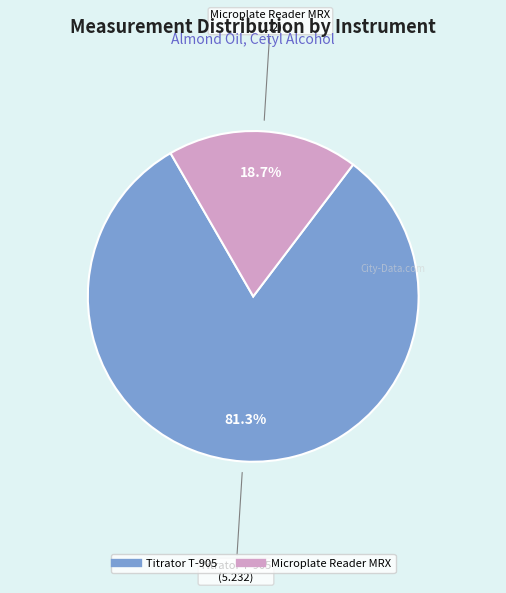

The Microplate Reader MRX slice represents 19% of the pie. True or false?

True